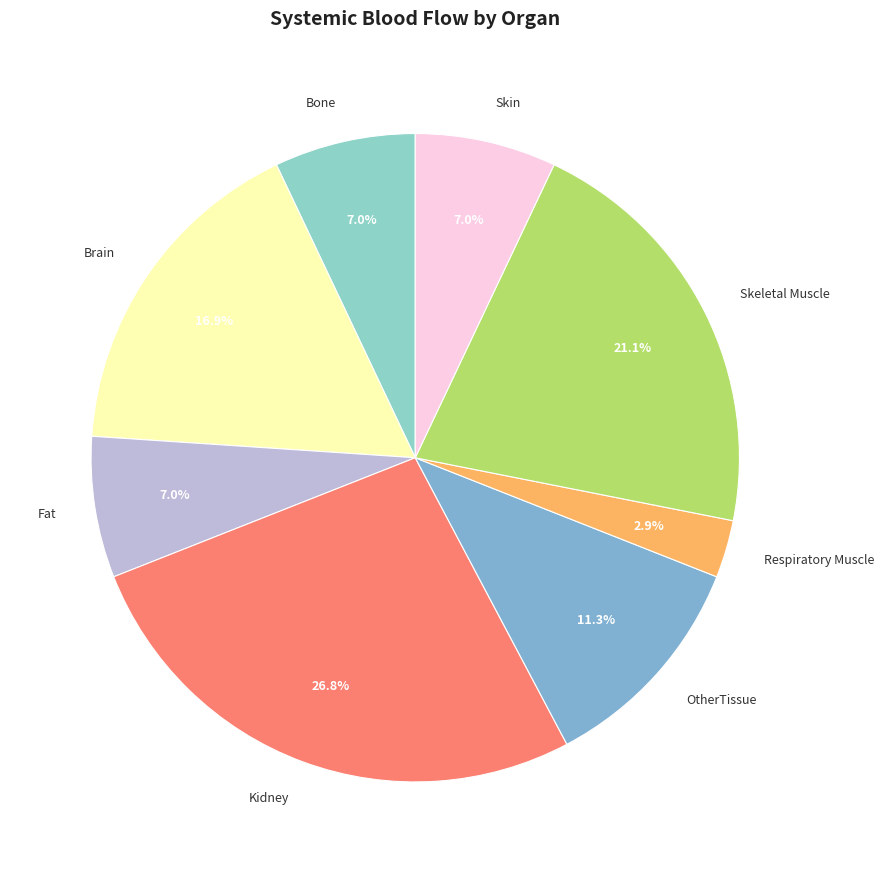

Count the number of slices in the pie.

8